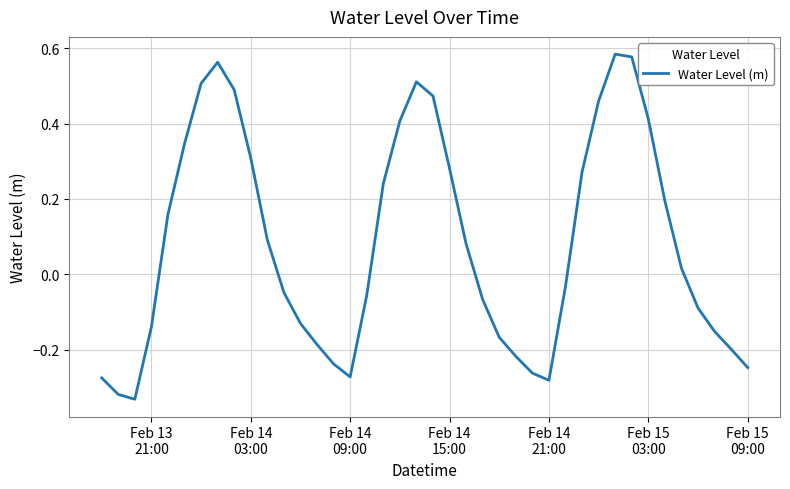

True or false: the data has more than 2 interior local peaks.

True